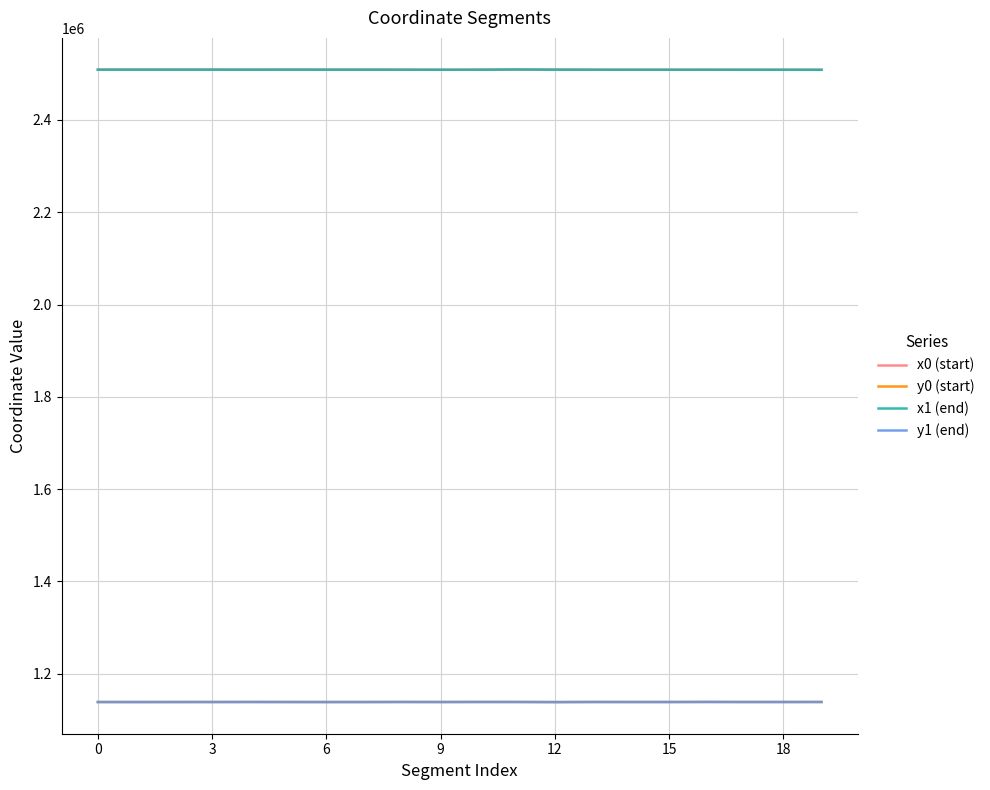

True or false: x0 (start) and y0 (start) cross at least once.

False